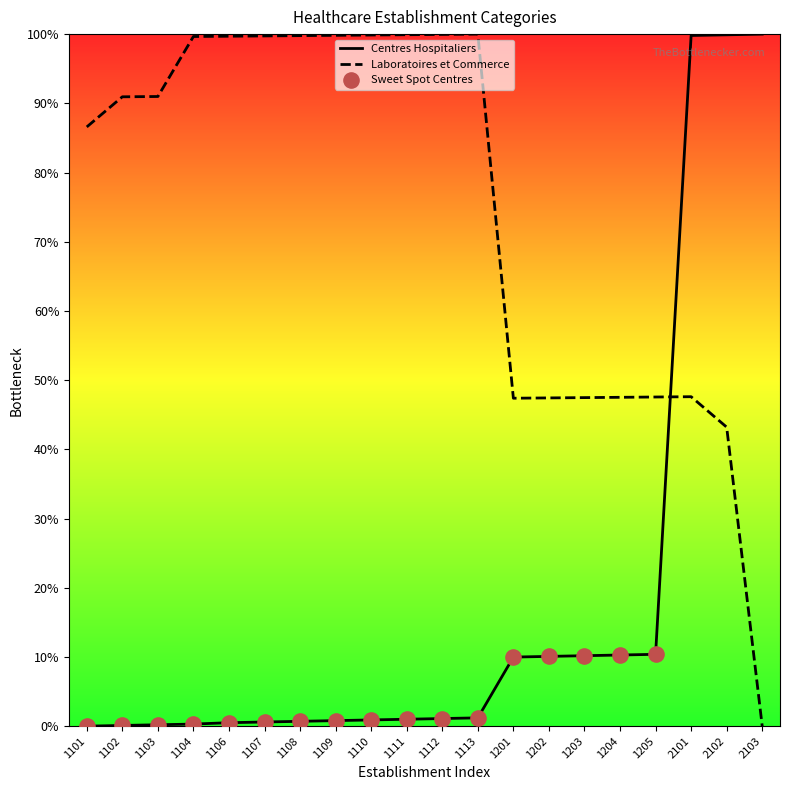

Which series has the largest Y range (max minus min)?

Centres Hospitaliers